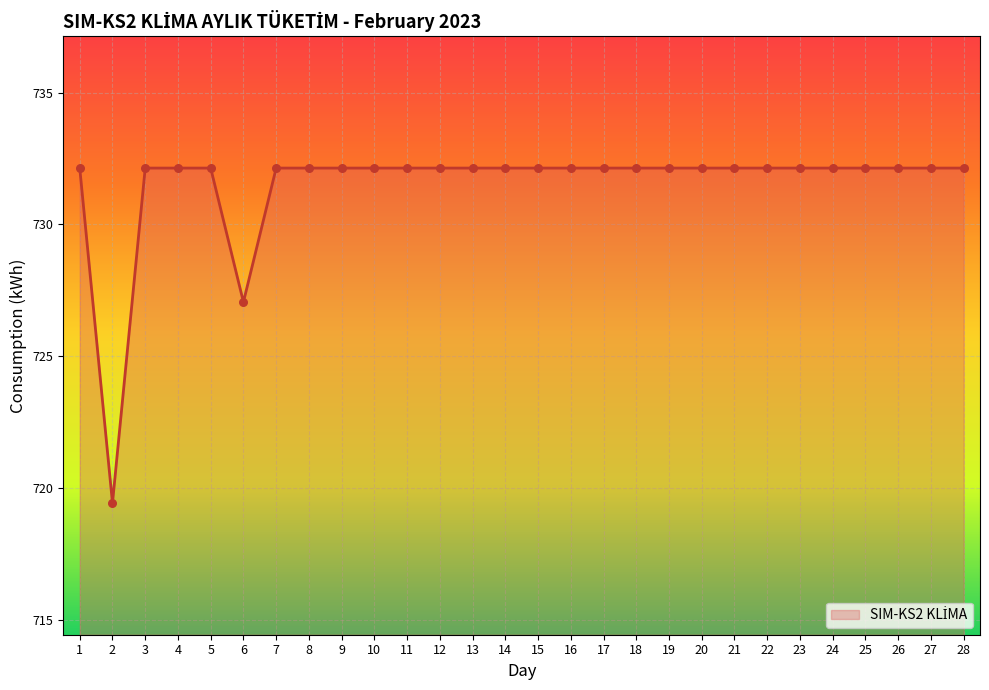

Which has a higher value, 6 or 20?

20